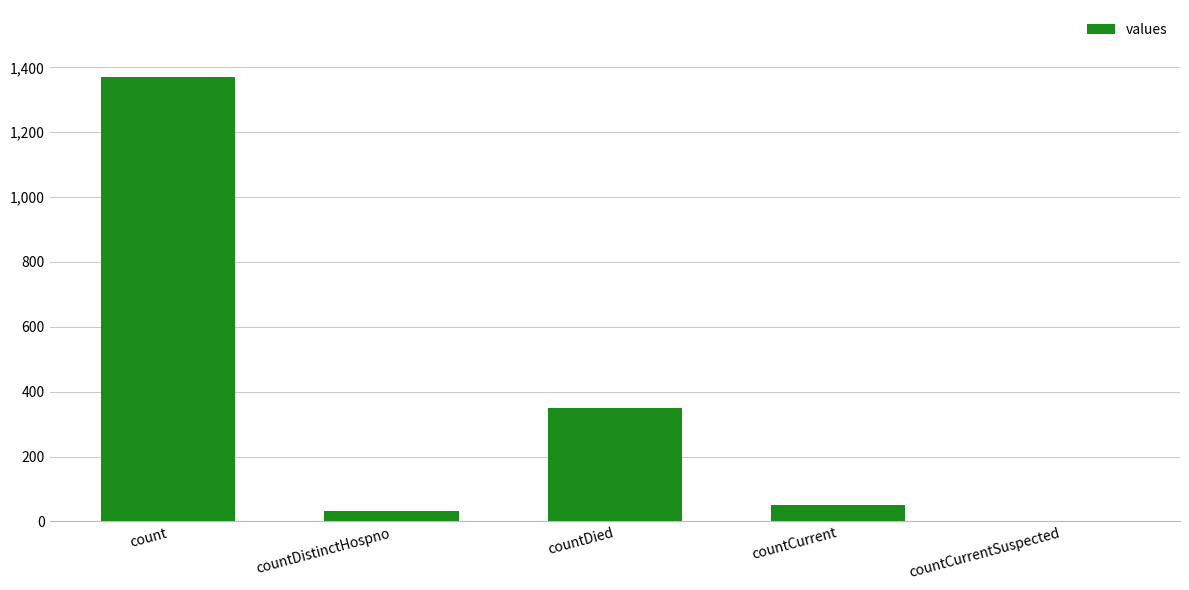

Between countDied and countDistinctHospno, which is larger?

countDied